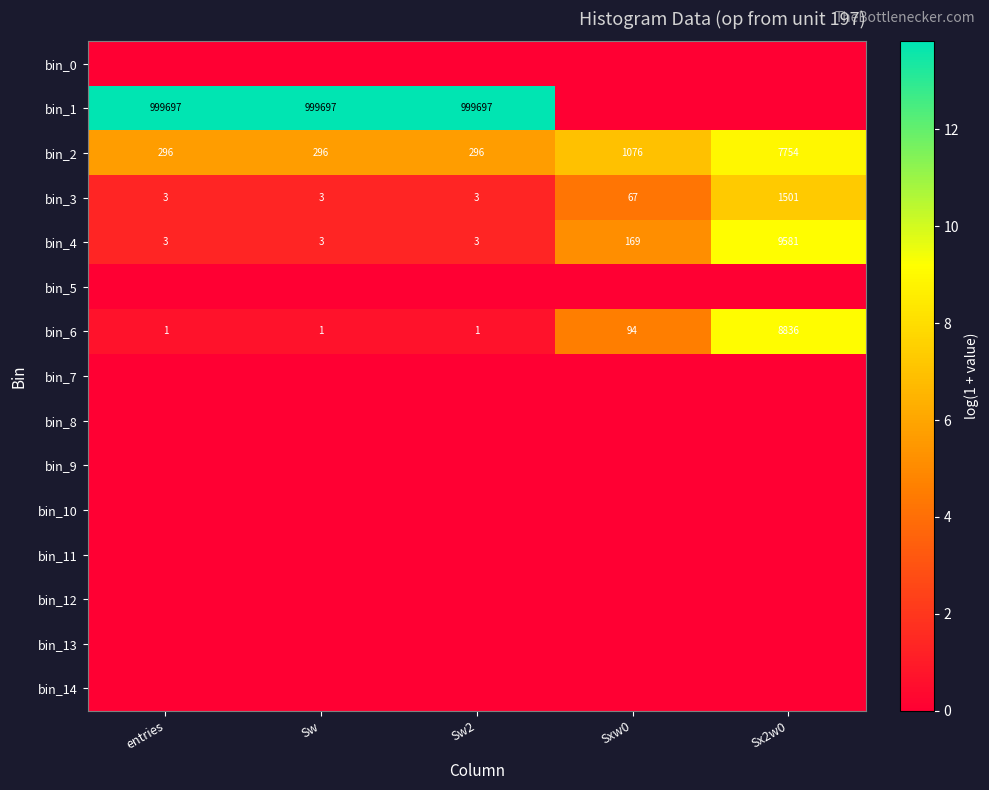

The bin_1 series shows 1792131 at Sw2. True or false?

False